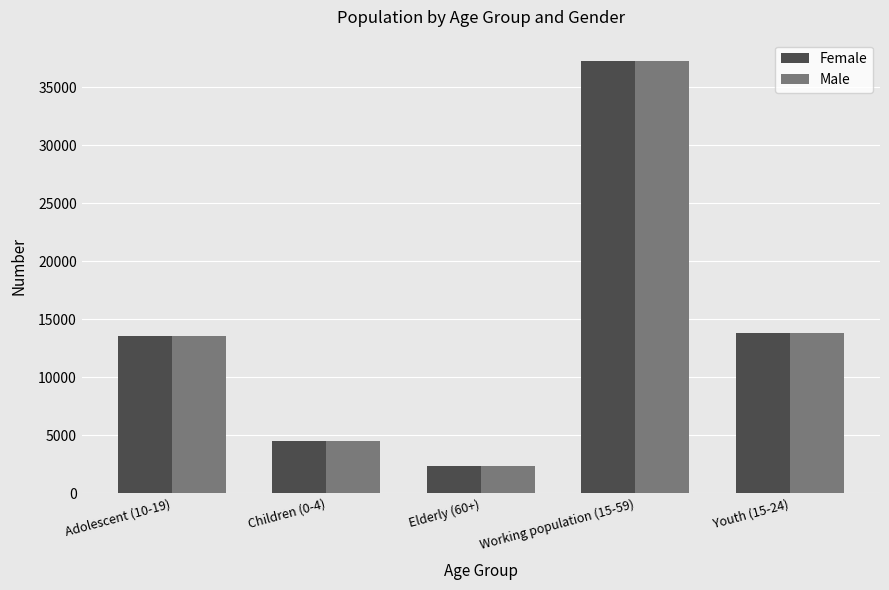

What is the maximum value for Male?

37253